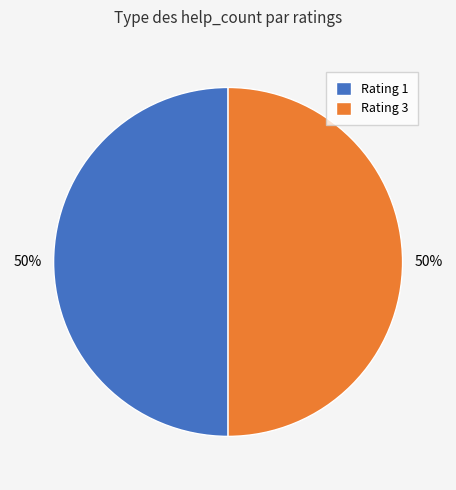

Do Rating 1 and Rating 3 together represent more than half of the pie?

Yes